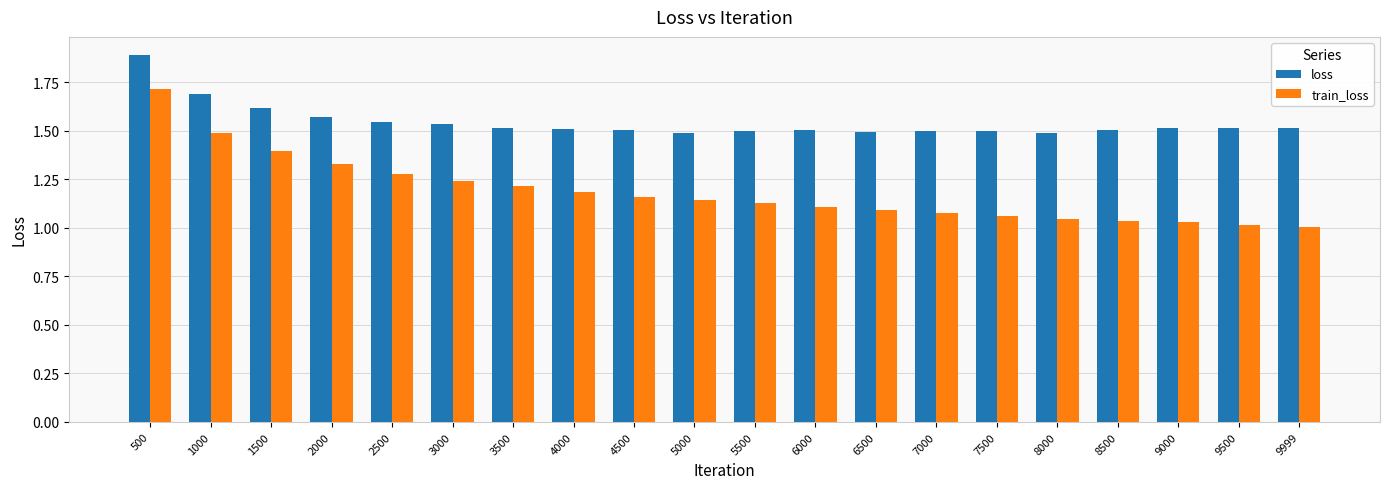

At which category is the sum across all series the highest?

500